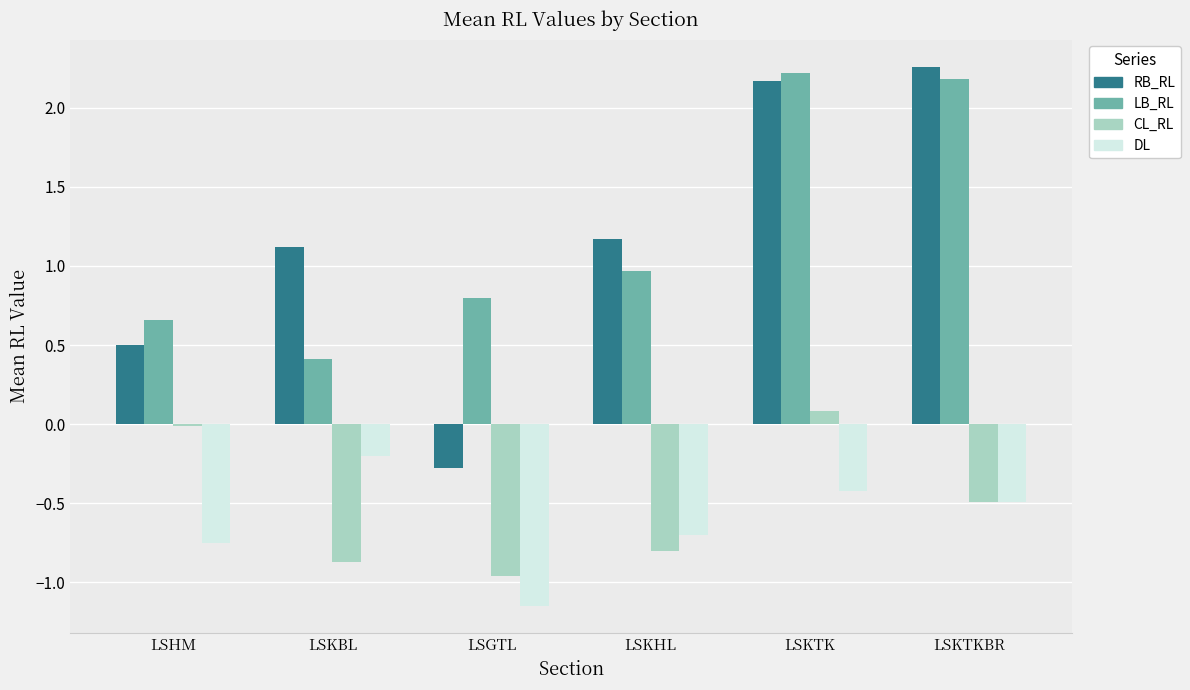

What value does the LB_RL series have at LSGTL?

0.8